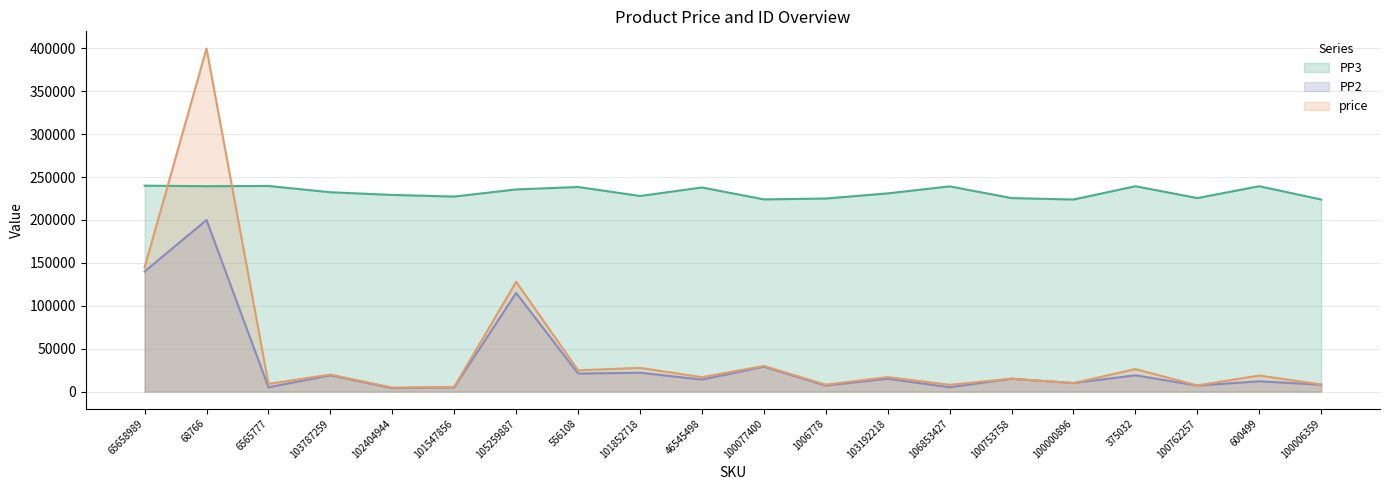

Where is the first local maximum for PP2?

68766